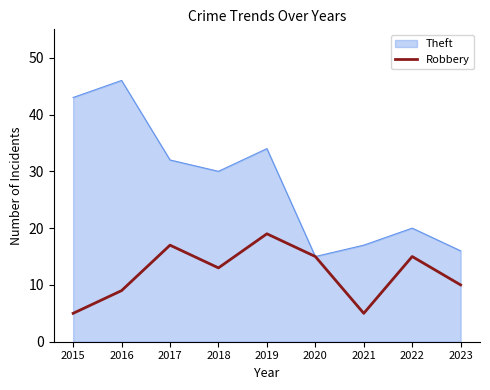

Which series has the largest range (max minus min)?

Theft